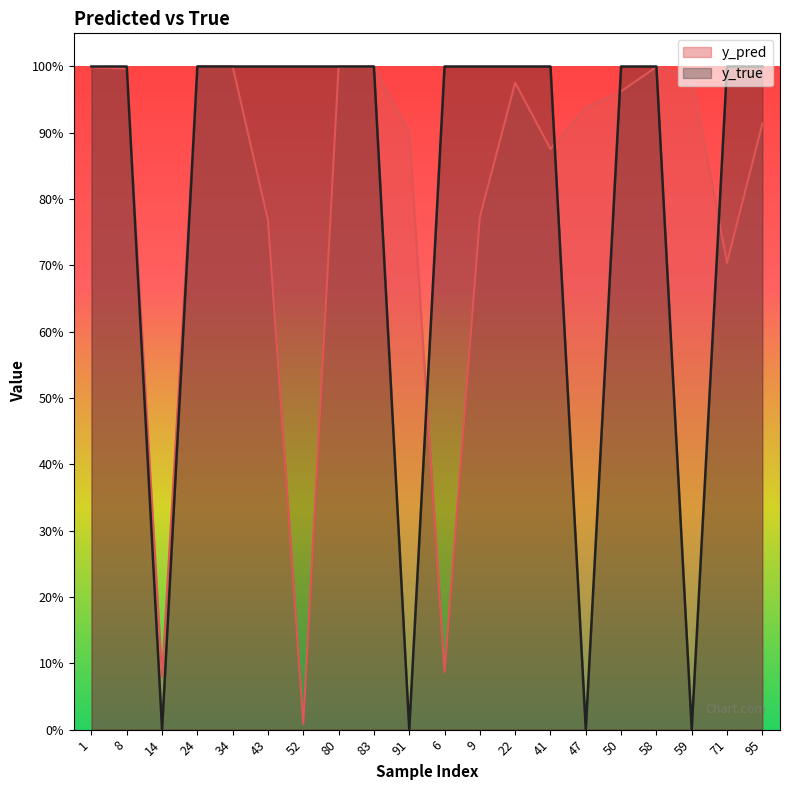

Rank the series by their average value, from highest to lowest.

y_true, y_pred